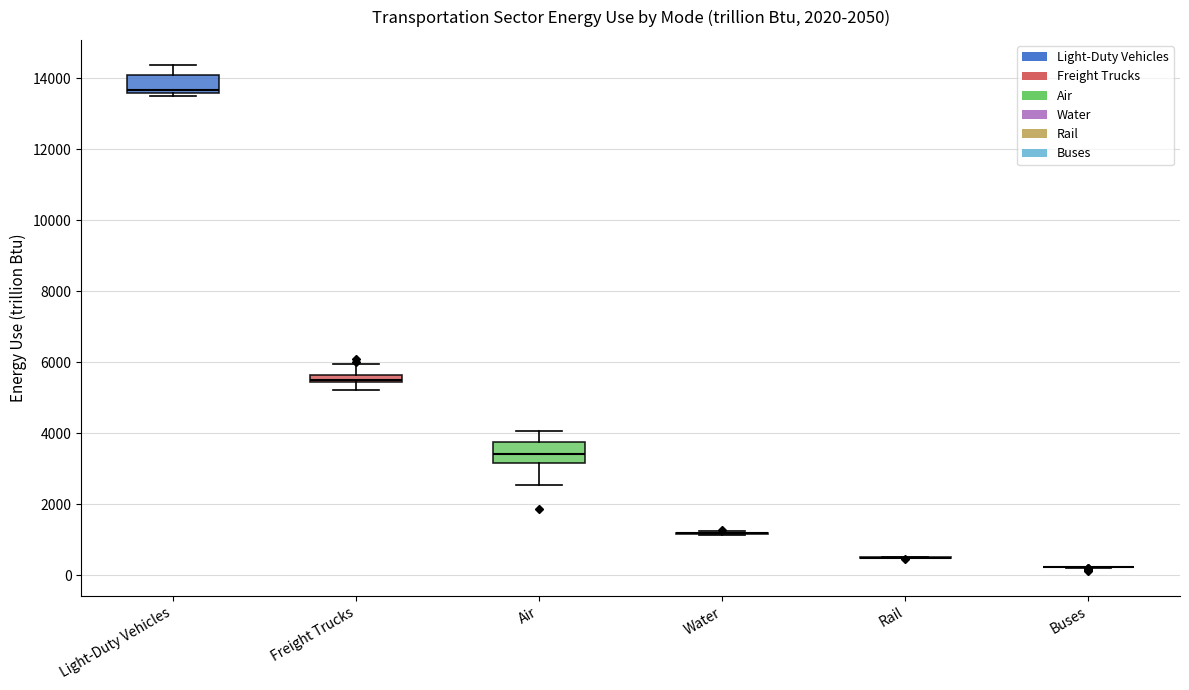

Where is the lower edge of the box for Light-Duty Vehicles on the y-axis? The values are not printed on the chart, so give them approximately, as read against the axis.

13600